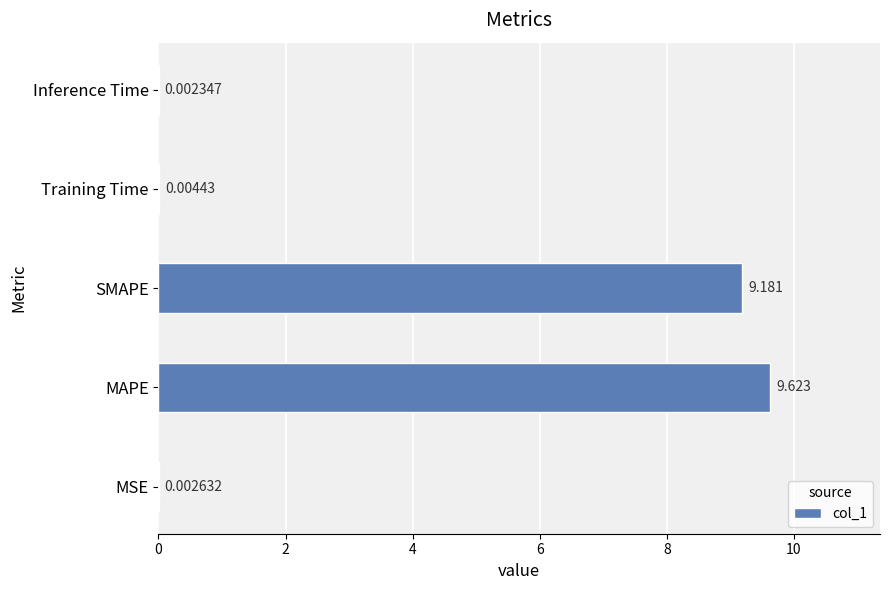

Which label corresponds to the largest value in the chart?

MAPE